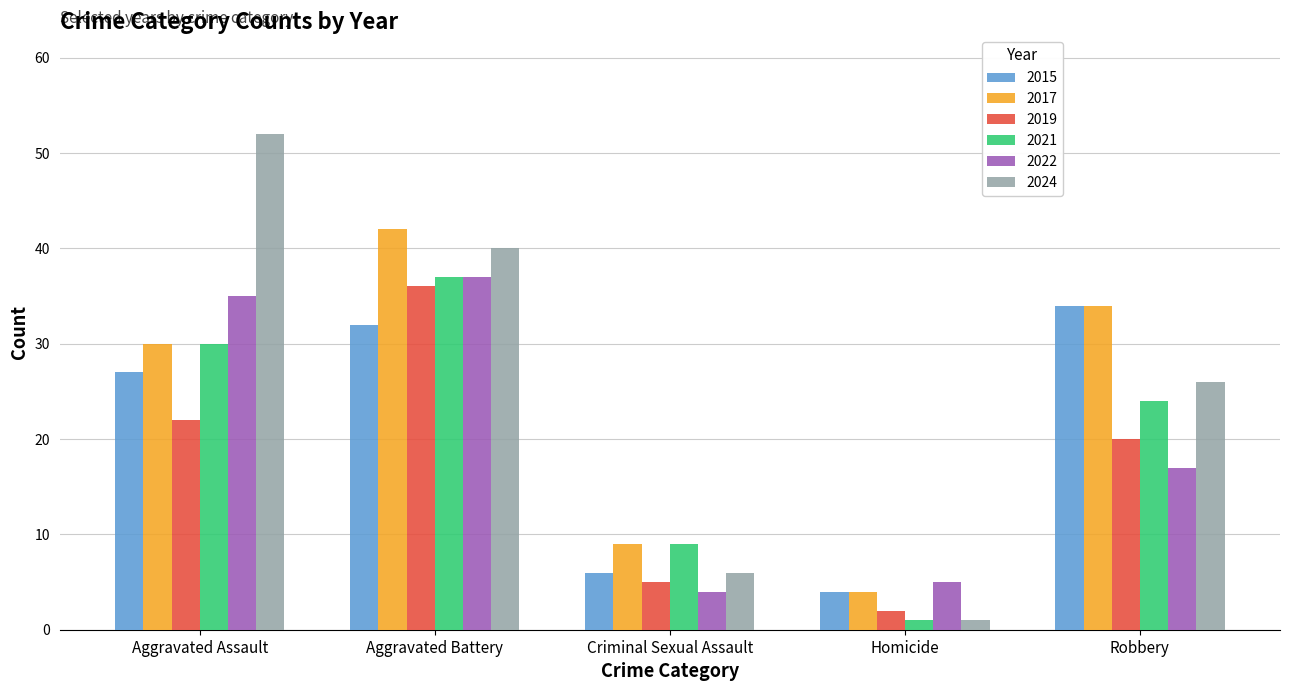

What is the label of the 2nd bar from the left?

Aggravated Battery